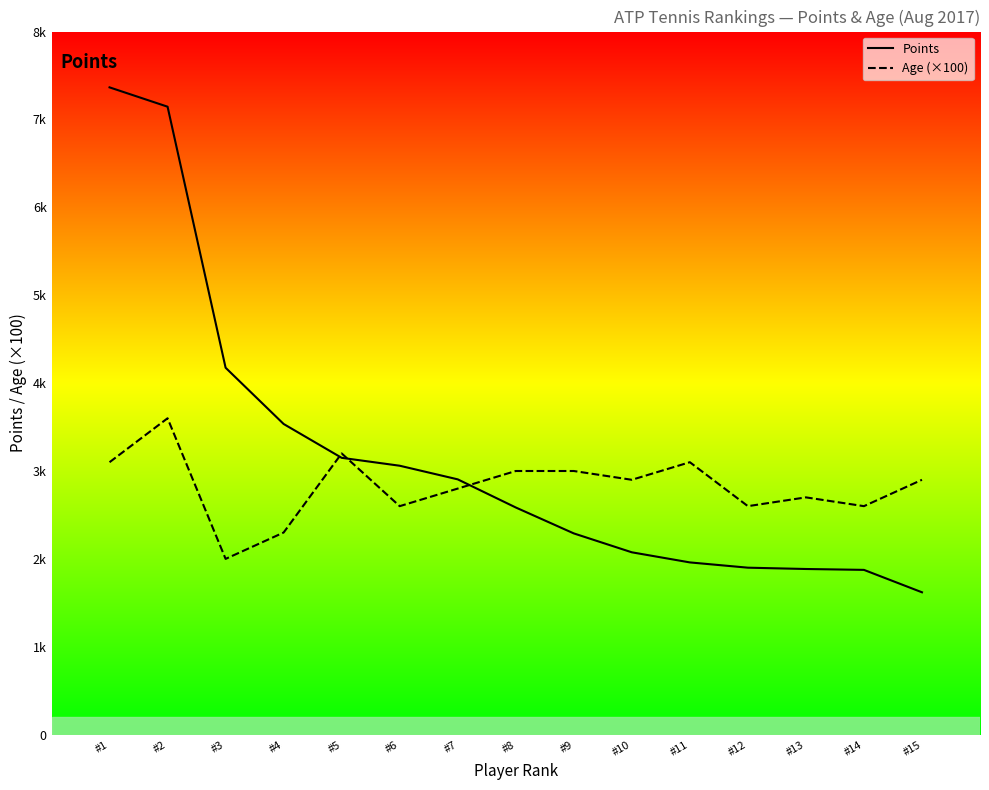

Reading left to right, extract all data points from this chart.

Points: 7365	7145	4175	3535	3150	3060	2905	2585	2290	2075	1960	1900	1885	1875	1620
Age (×100): 3100	3600	2000	2300	3200	2600	2800	3000	3000	2900	3100	2600	2700	2600	2900